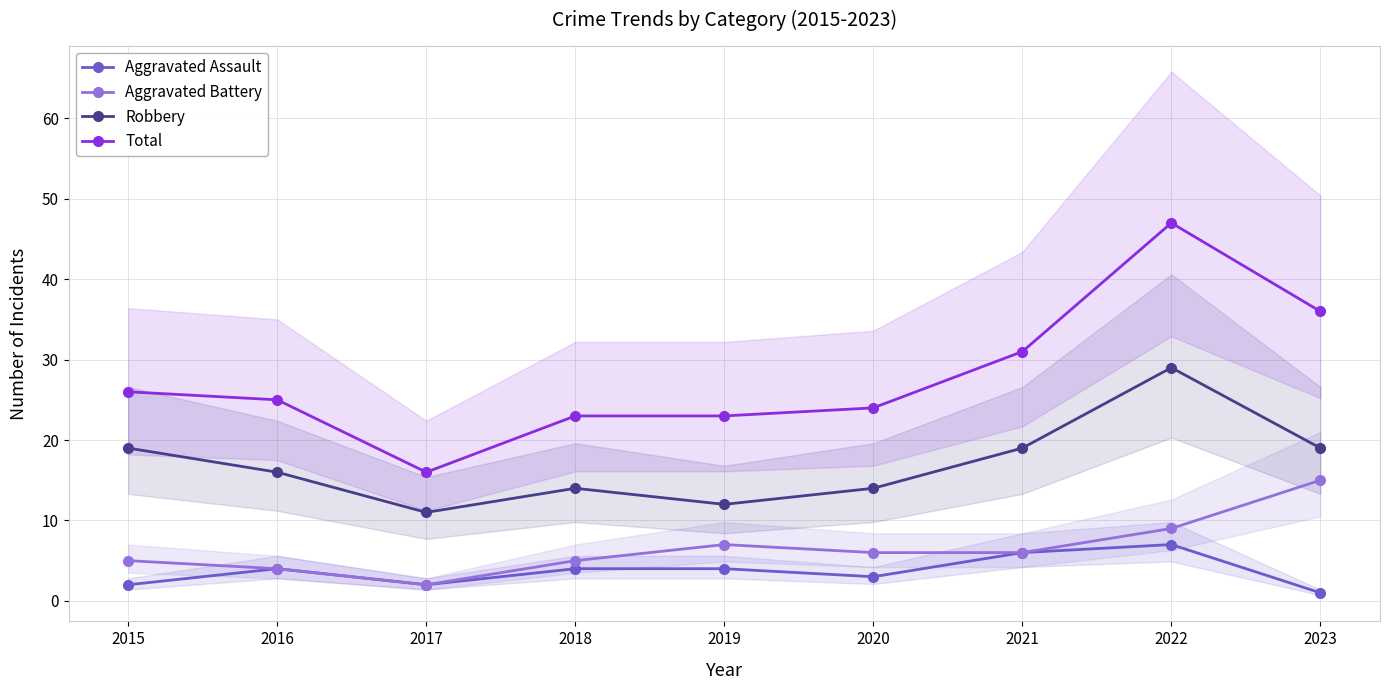

The value of Aggravated Assault at 2015 is 1. True or false?

False